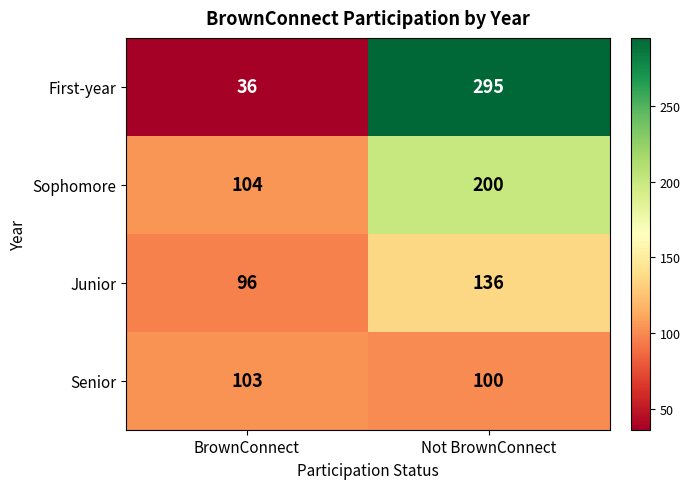

Rank the series at BrownConnect from lowest to highest value.

First-year, Junior, Senior, Sophomore